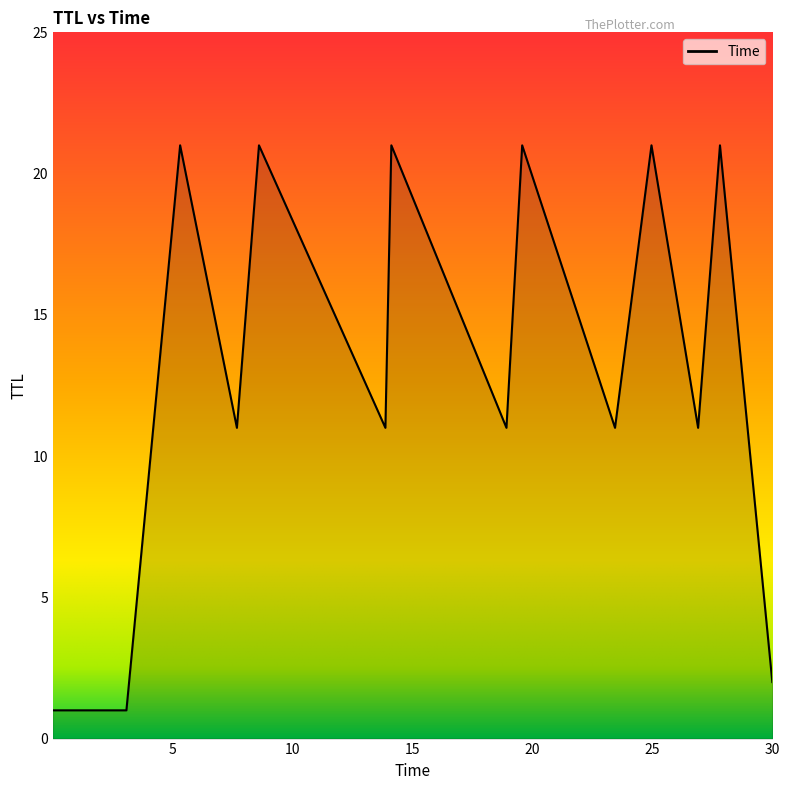

What is the maximum value shown in the chart?

21